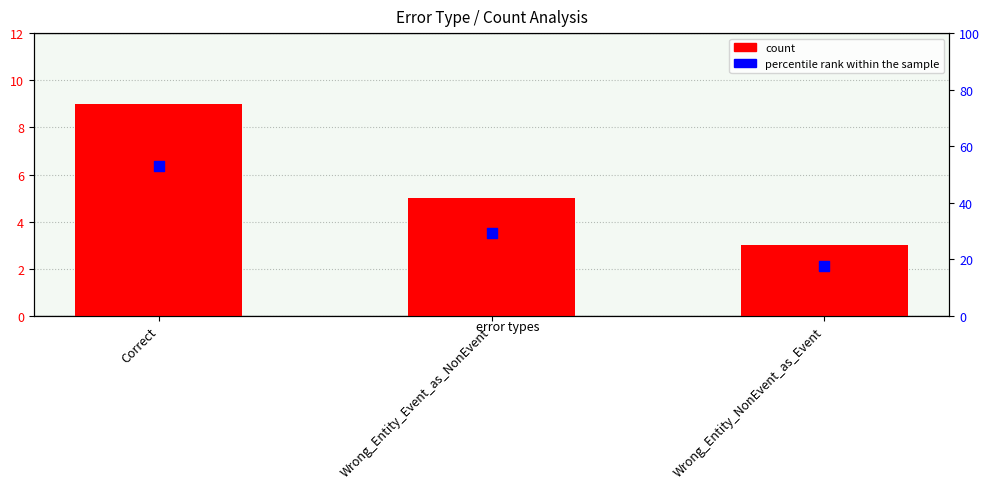

Which series reaches the minimum Y coordinate?

count